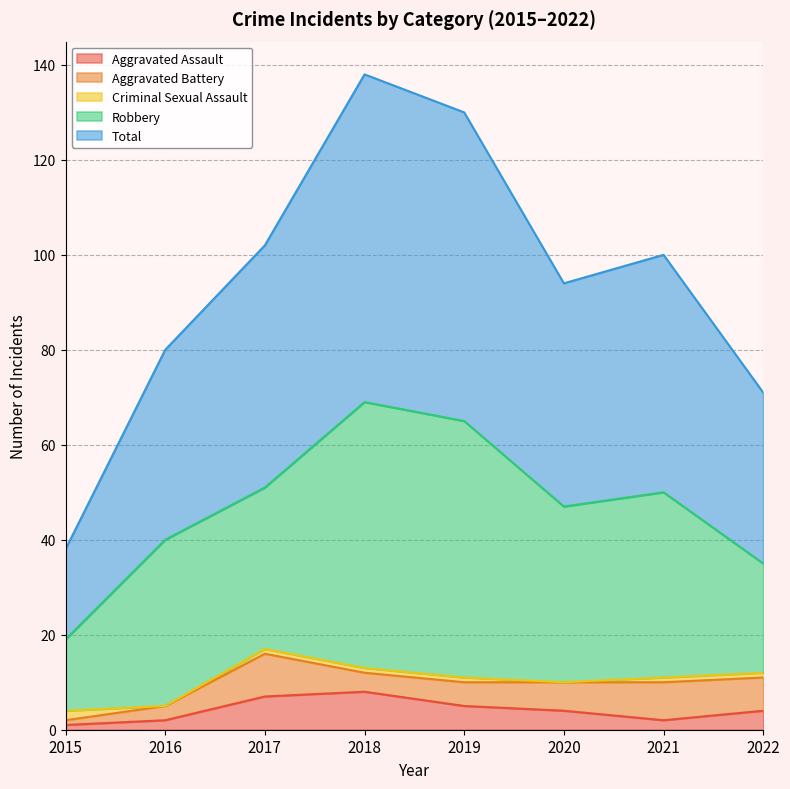

Which category has the lowest value in the Criminal Sexual Assault series?

2016